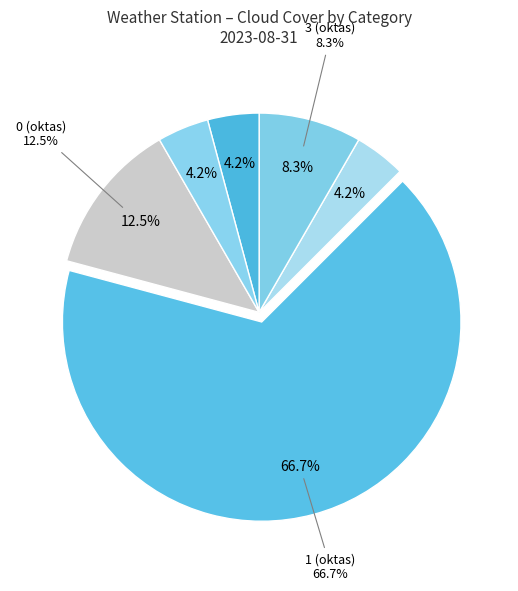

Which has a higher value, 6 or 3?

6